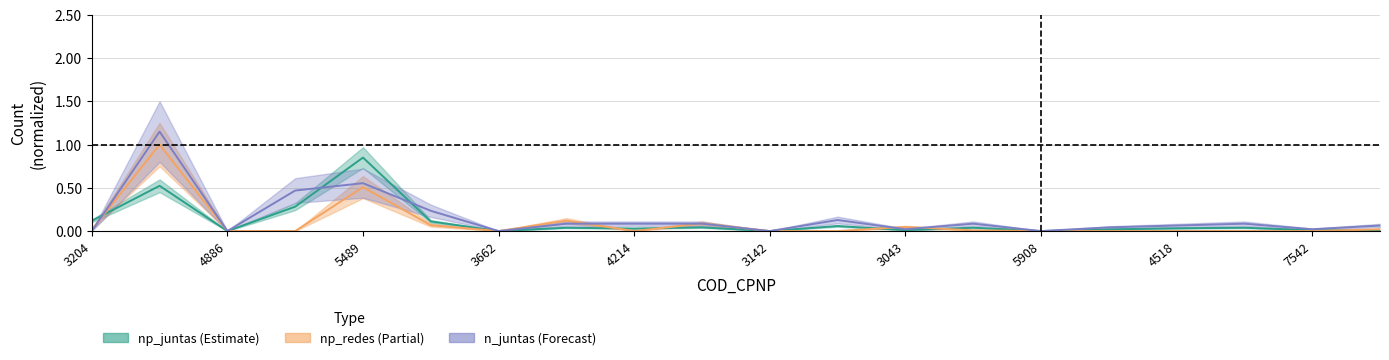

The np_redes series shows 0.1 at 3265. True or false?

False